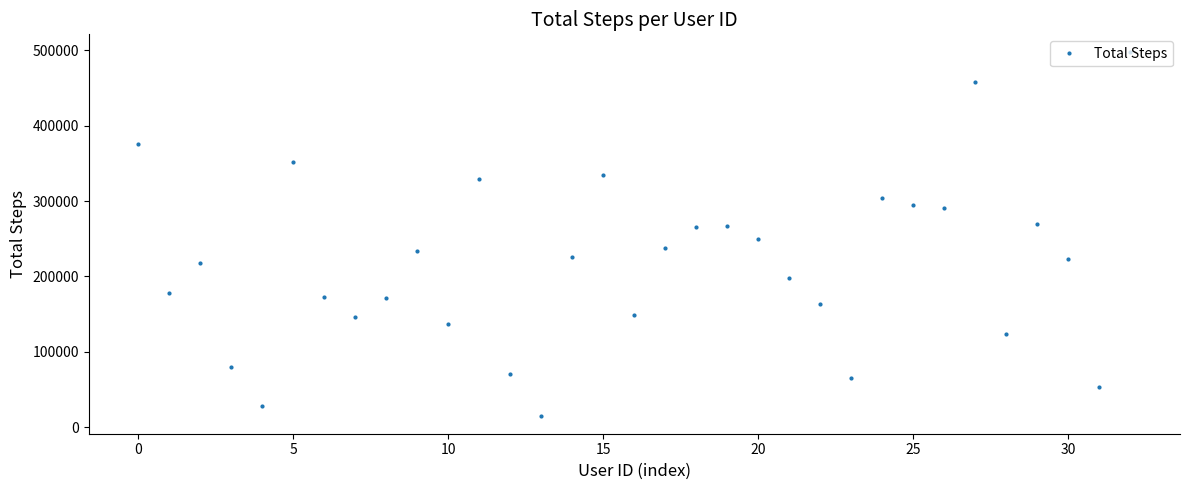

True or false: the data has more than 2 interior local peaks.

True